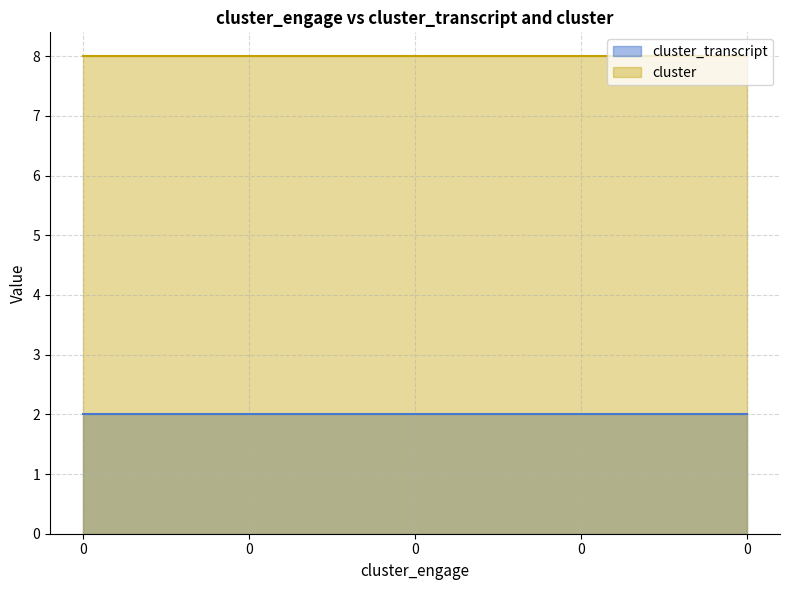

What is the average value of the cluster series?

8